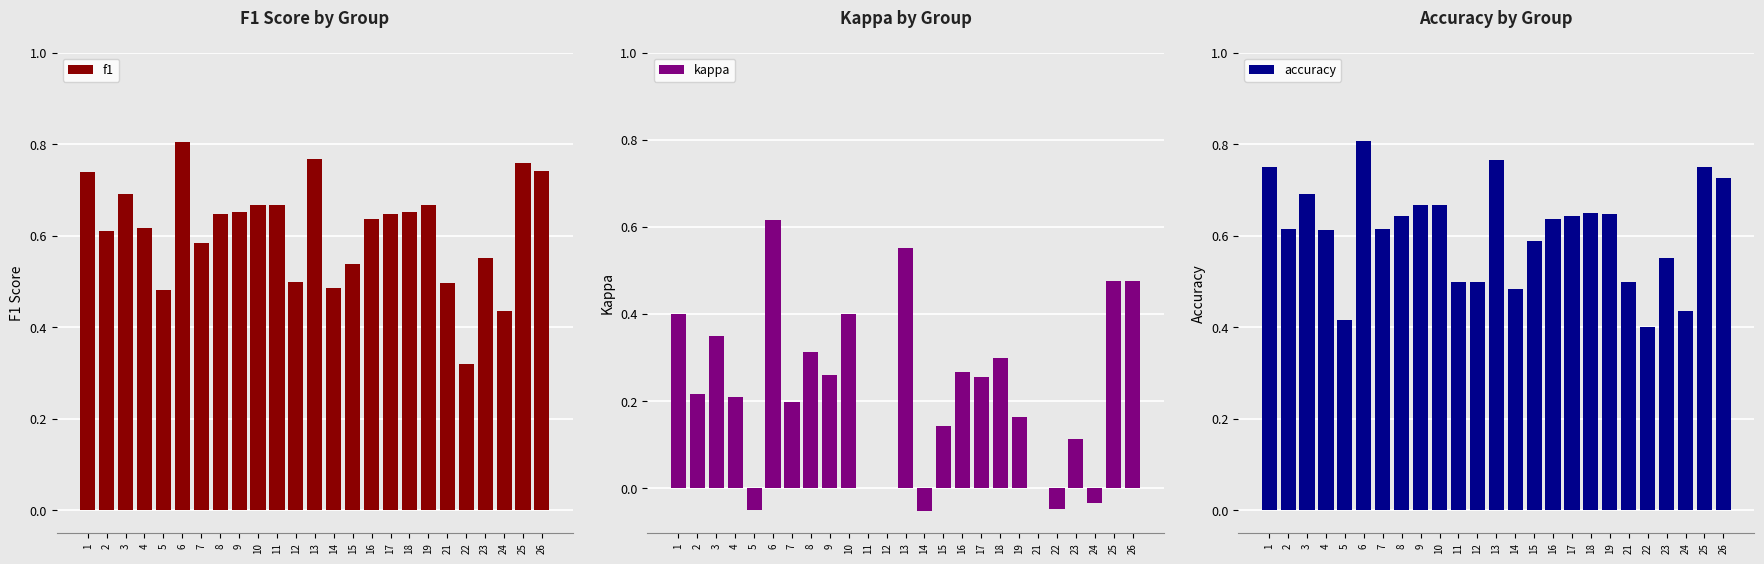

Which series has the widest spread of values?

kappa